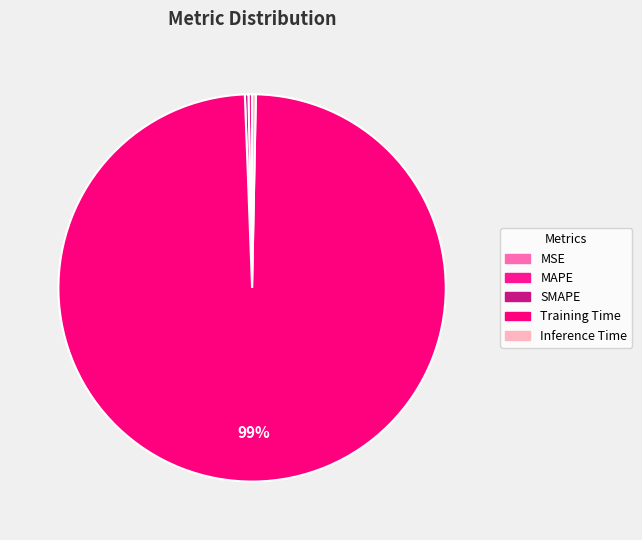

Which category has the smallest portion of the pie?

MSE